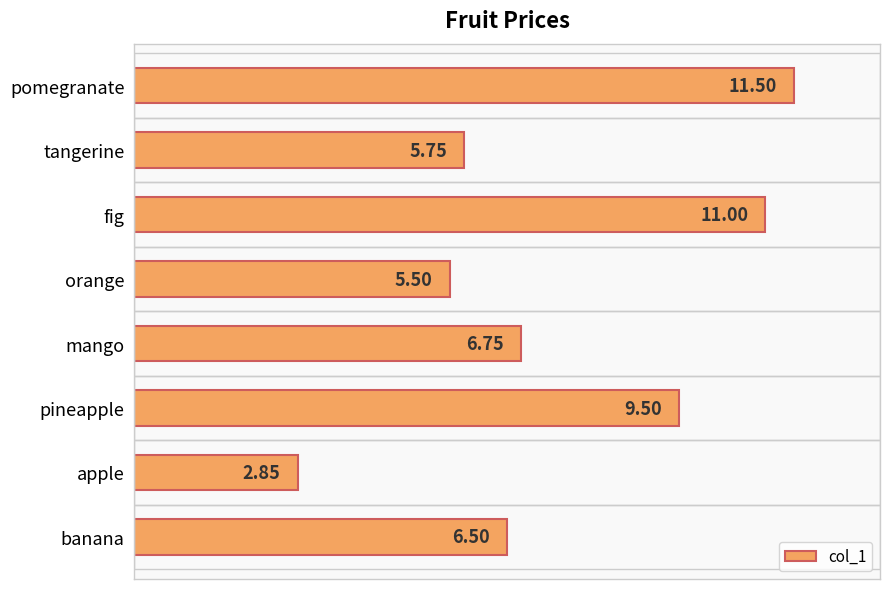

What is the sum of all values?

59.4